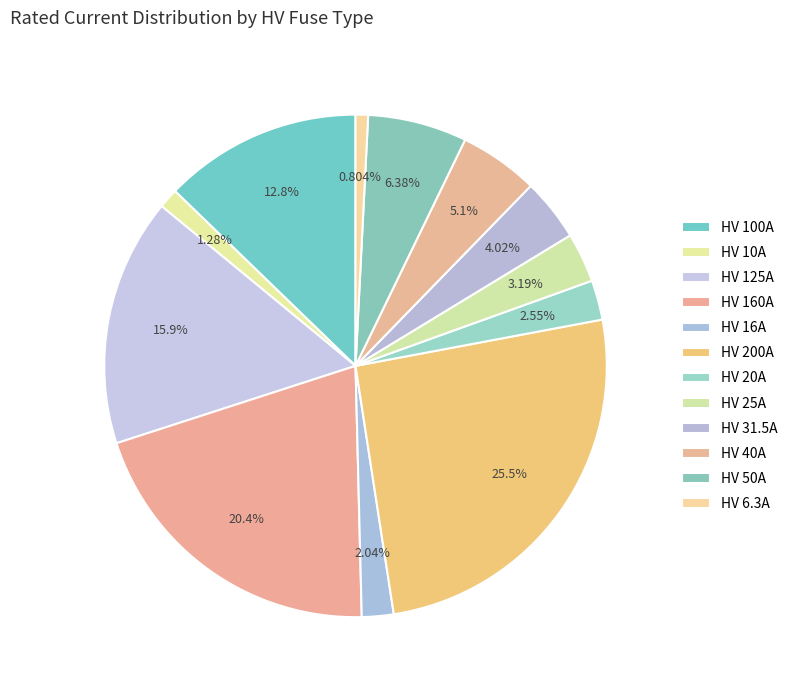

How much of the chart is everything except HV 50A?

93.6%